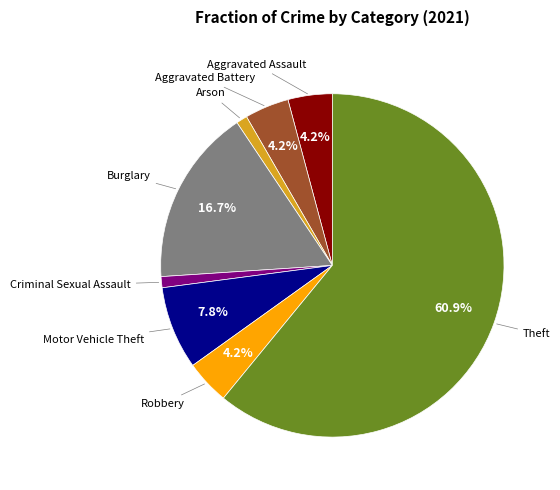

Is there a majority slice in this chart?

Yes